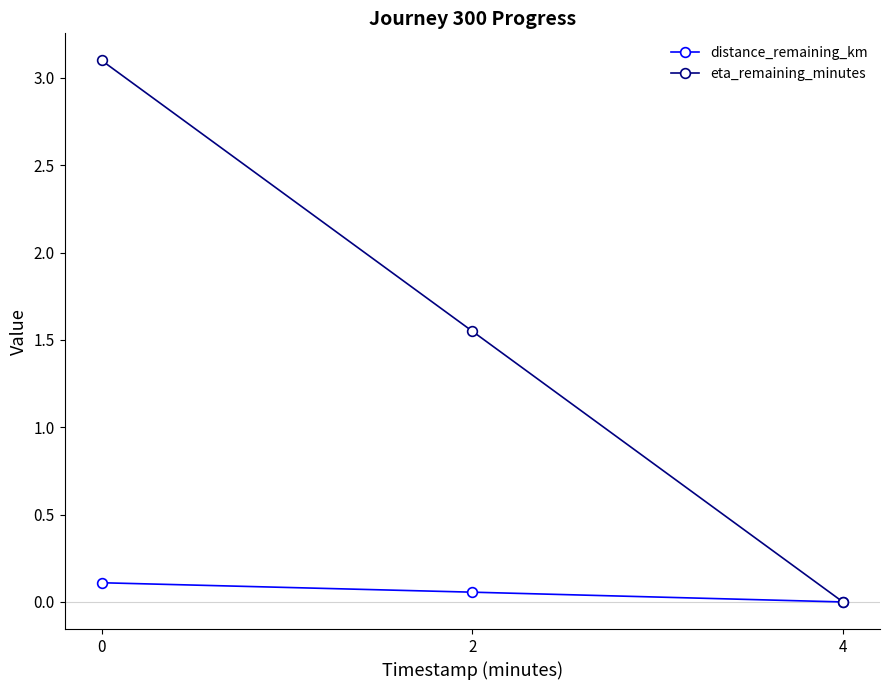

Which series has the widest spread of values?

eta_remaining_minutes